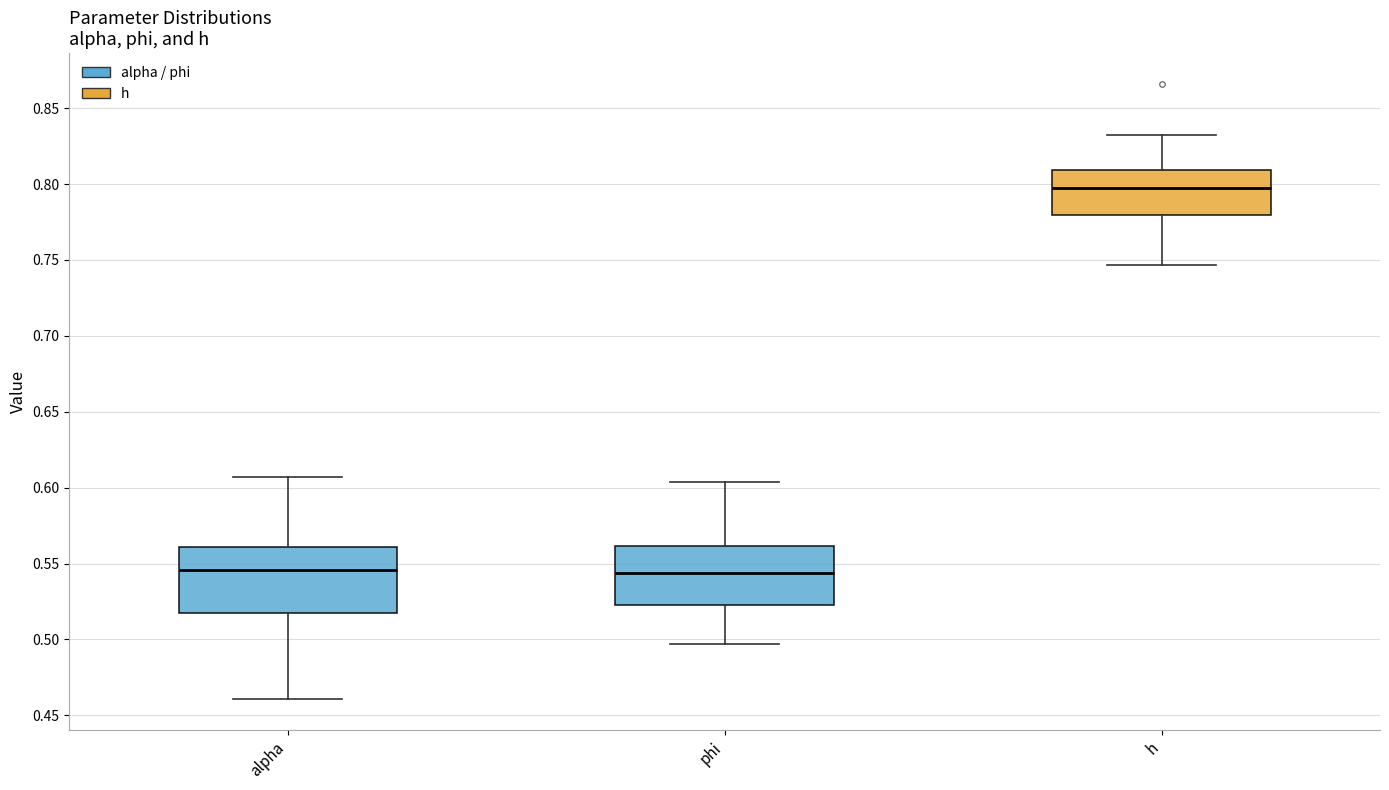

Where is the lower edge of the box for alpha on the y-axis? The values are not printed on the chart, so give them approximately, as read against the axis.

0.515